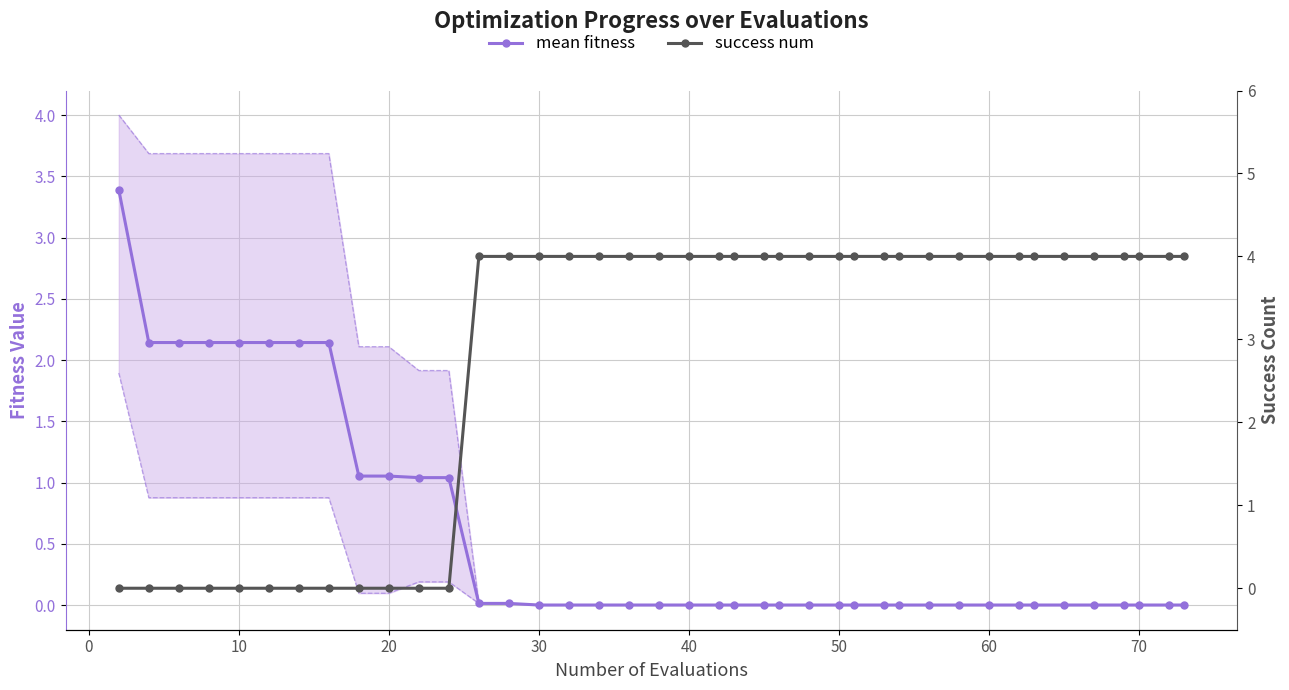

List the series in order of their peak value, highest first.

success num, mean fitness